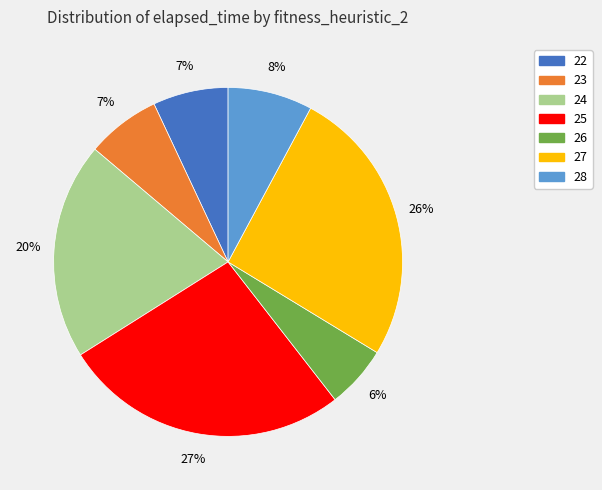

To the nearest percent, what is the difference between the largest and smallest slice percentages?

21%